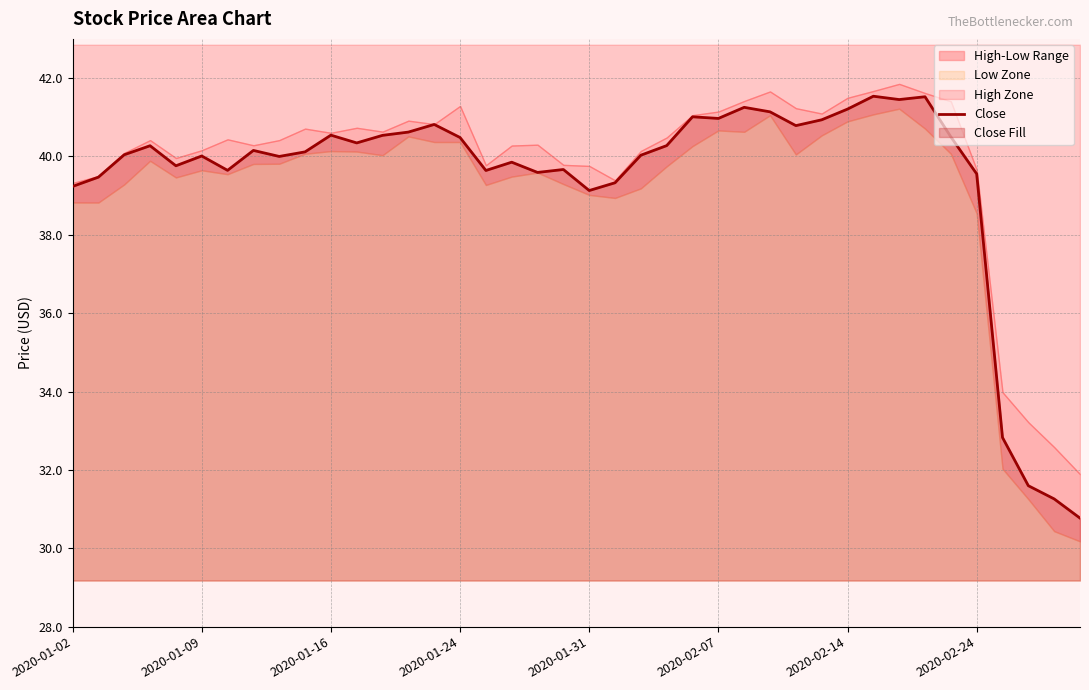

The Close series shows 39.2 at 2020-01-02. True or false?

True